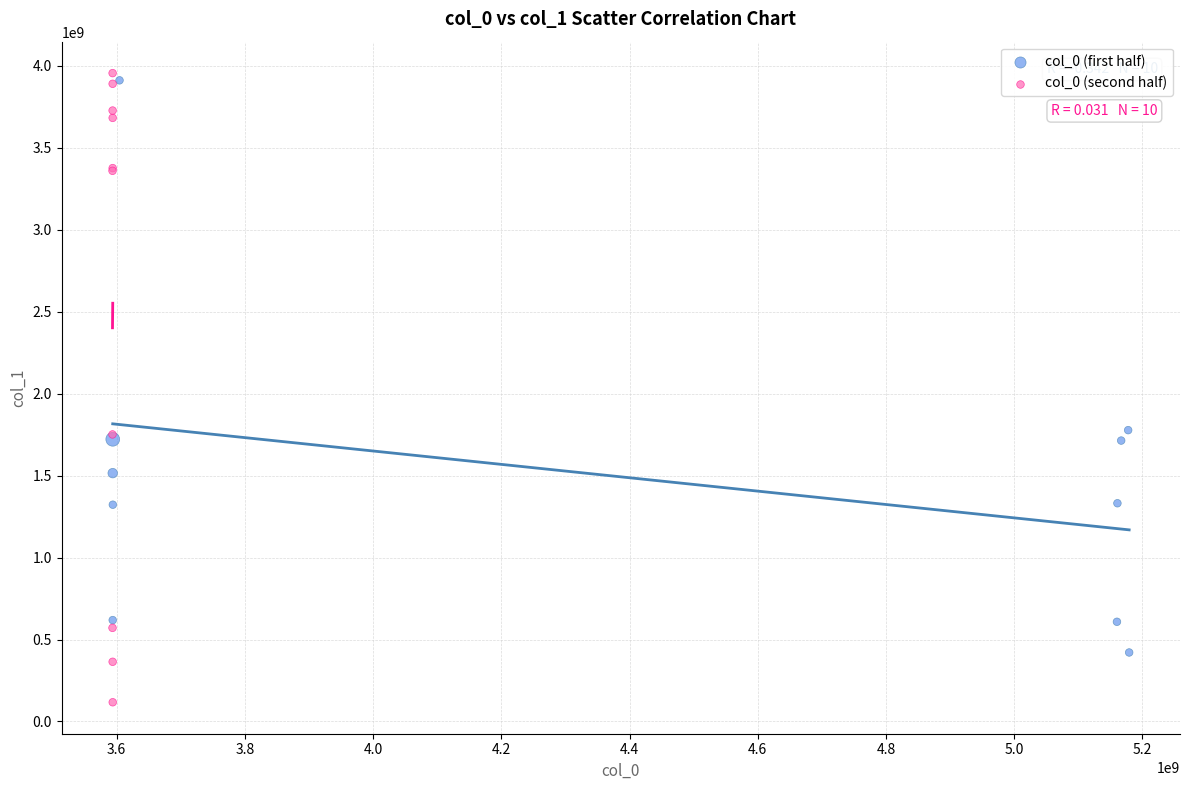

Which series contains the lowest Y value?

col_0 (second half)